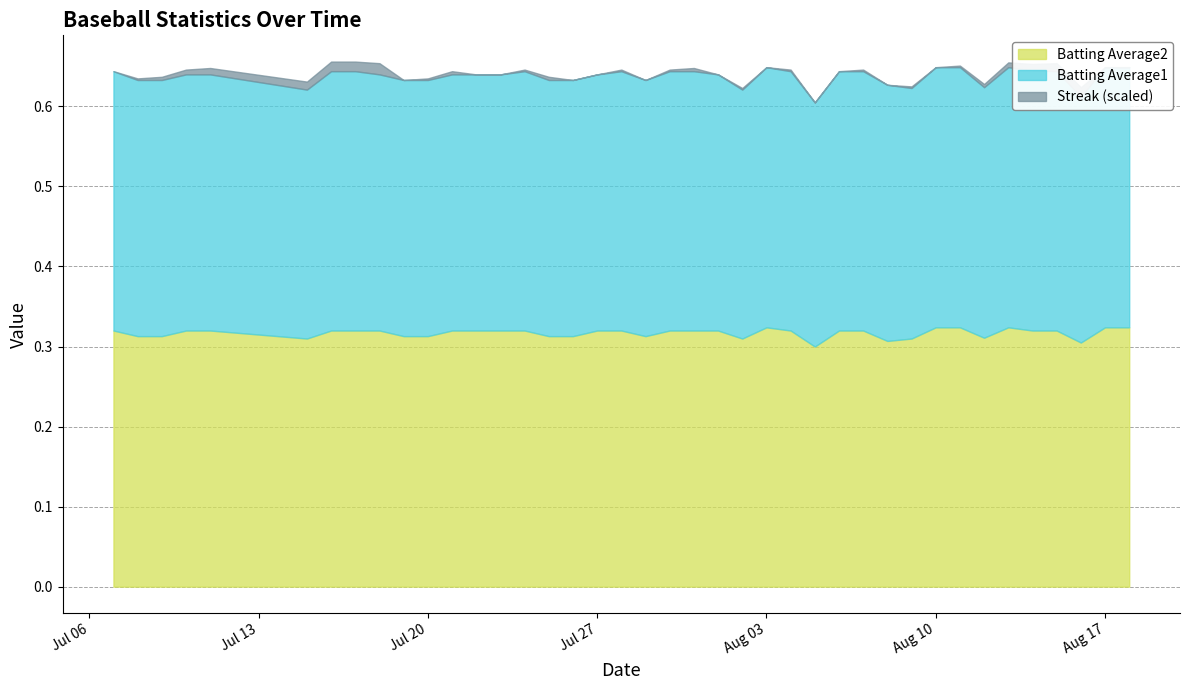

Count the number of data series in this chart.

3